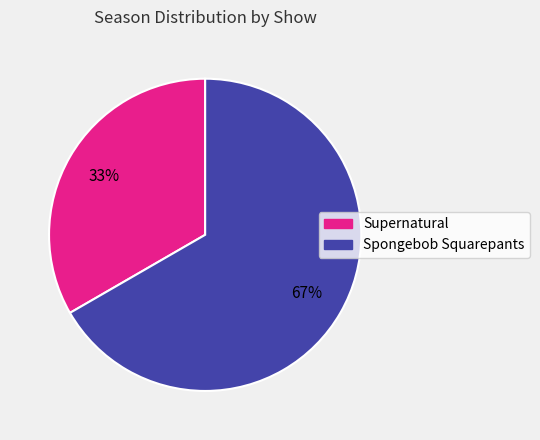

Is it true that Supernatural is 43% of the pie?

False